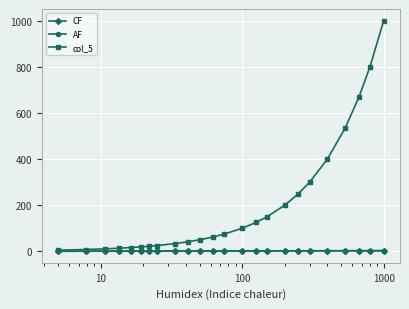

Does the chart have visible grid lines?

Yes